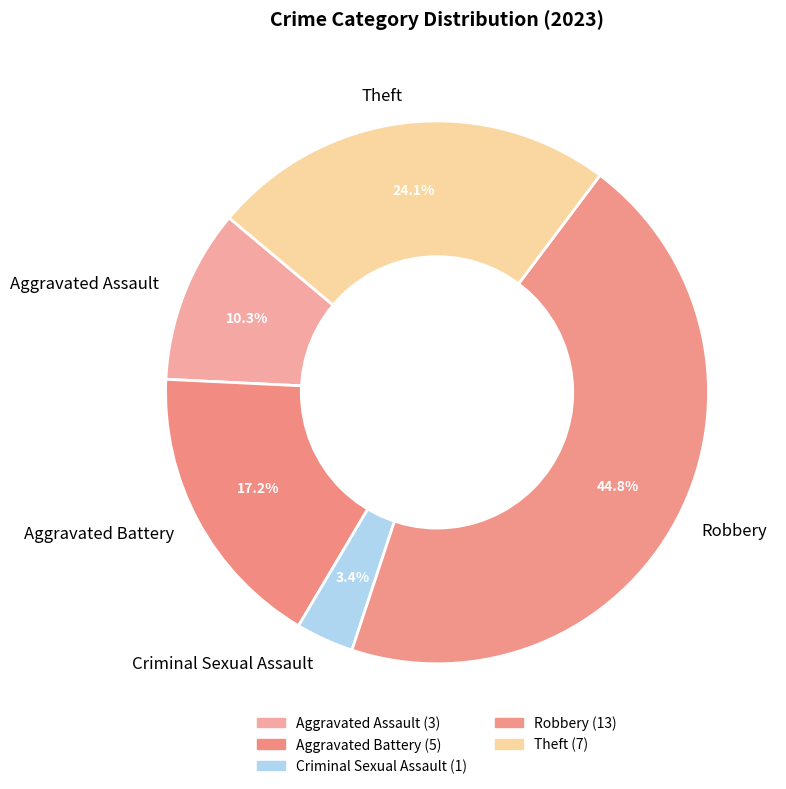

How many segments does this pie chart have?

5